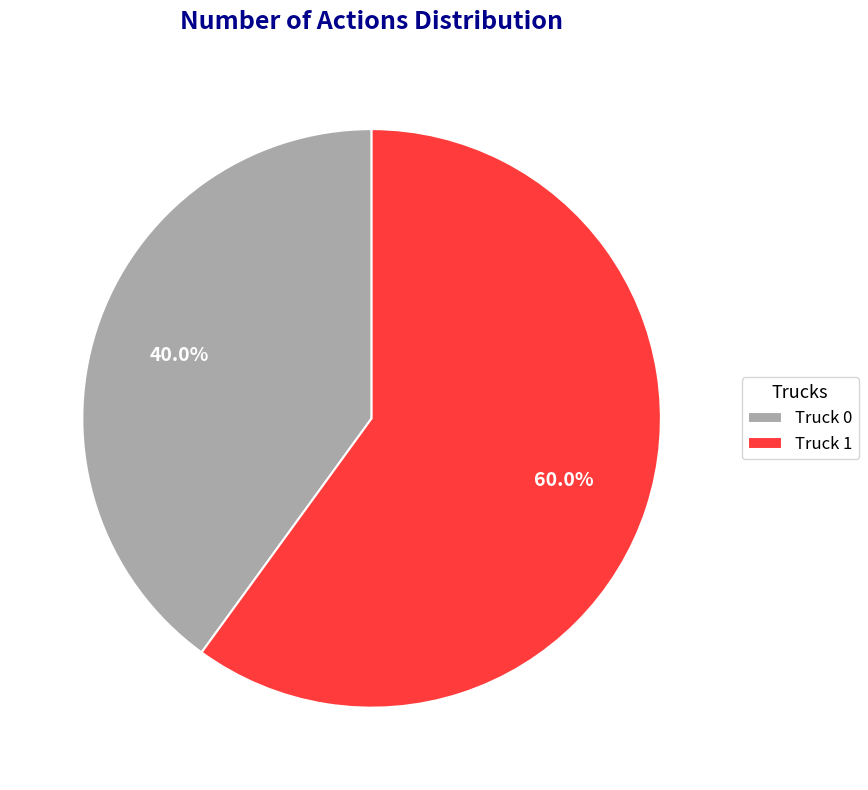

Do Truck 0 and Truck 1 together represent more than half of the pie?

Yes